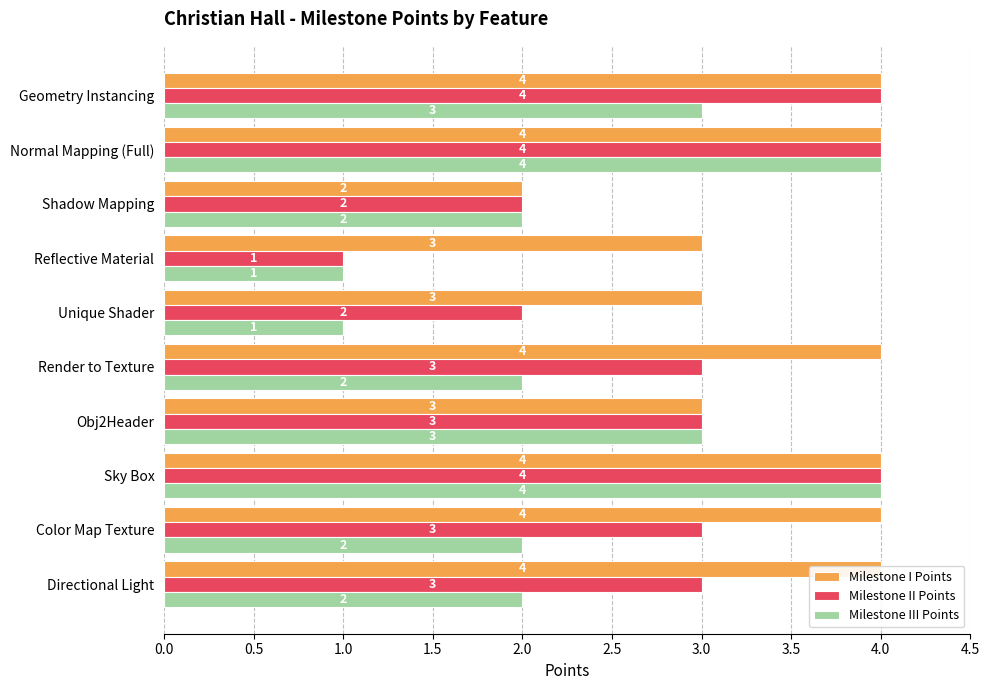

Rank the series by their average value, from highest to lowest.

Milestone I Points, Milestone II Points, Milestone III Points